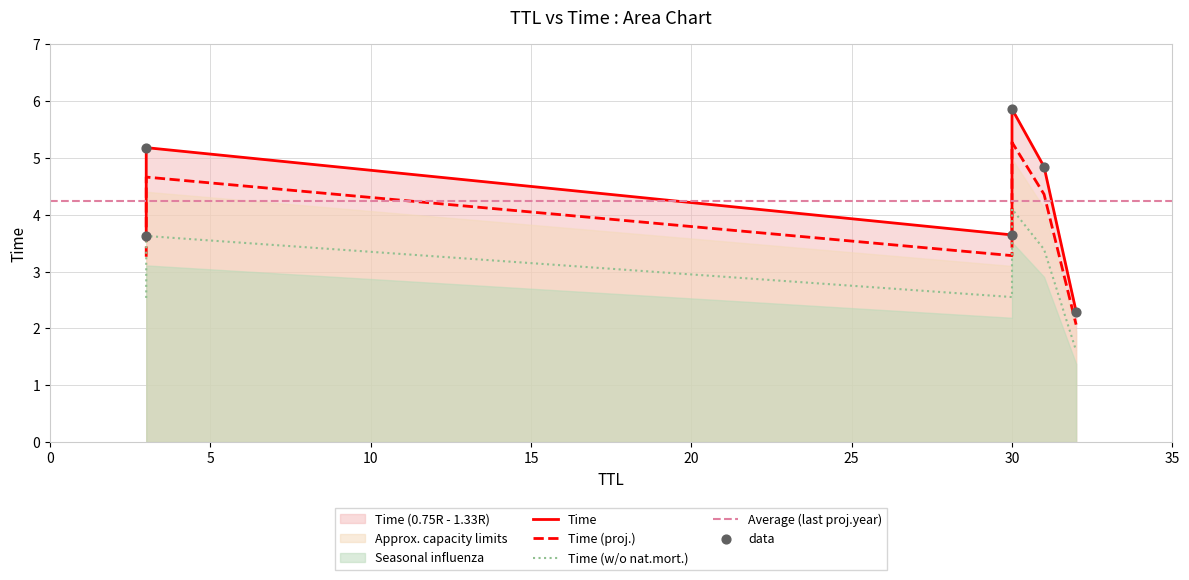

What is the ratio of the value at 30 to the value at 3?

1.0